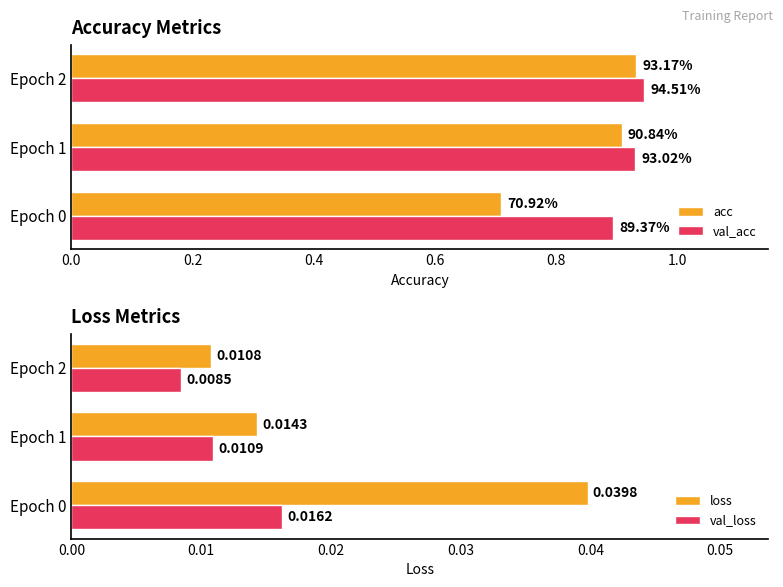

How many bars are there in total?

12